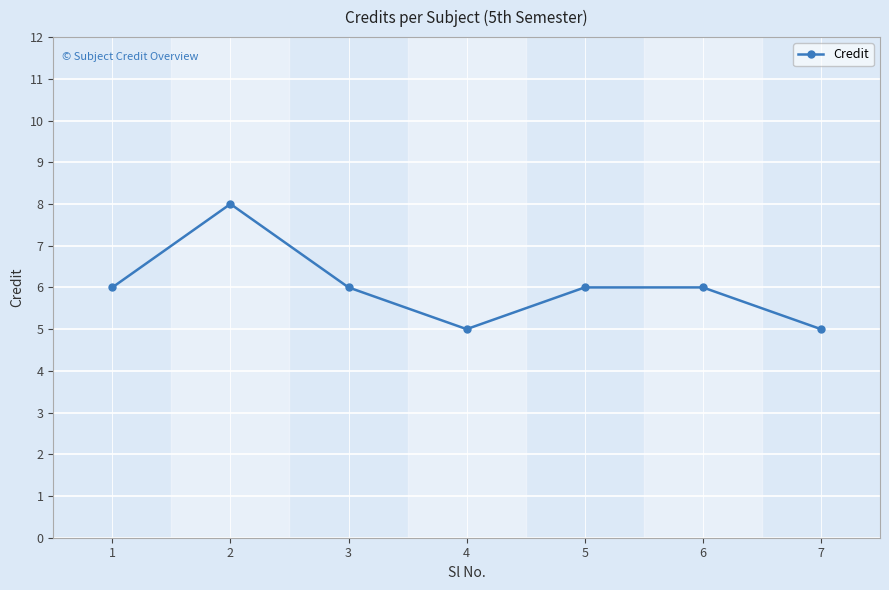

How many data points does each series have?

7